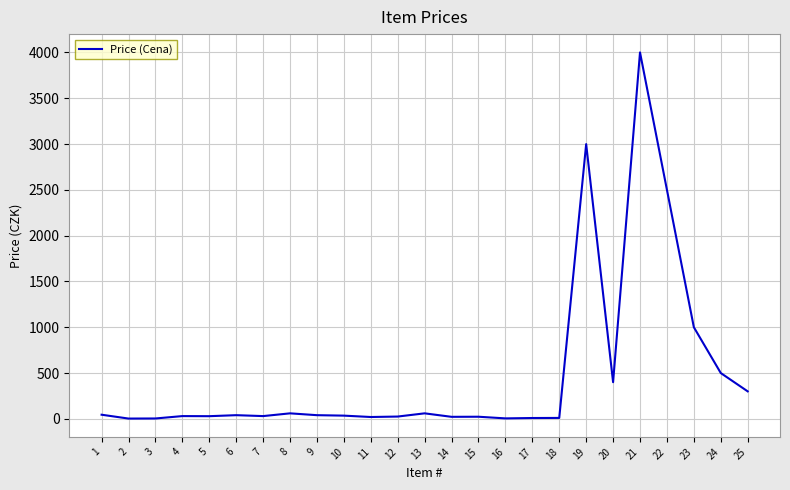

What is the average value?

488